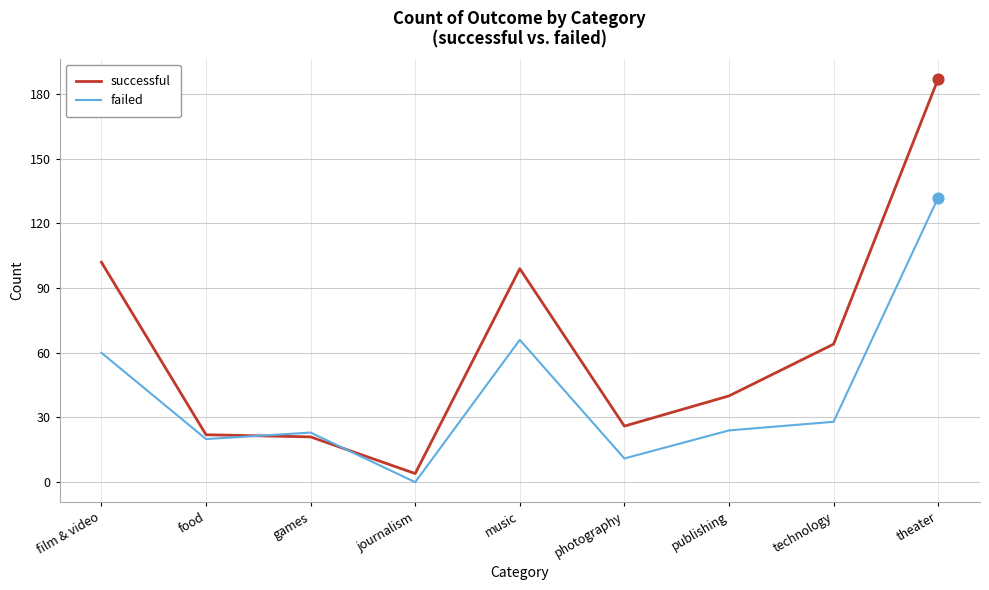

At which category is the sum across all series the highest?

theater